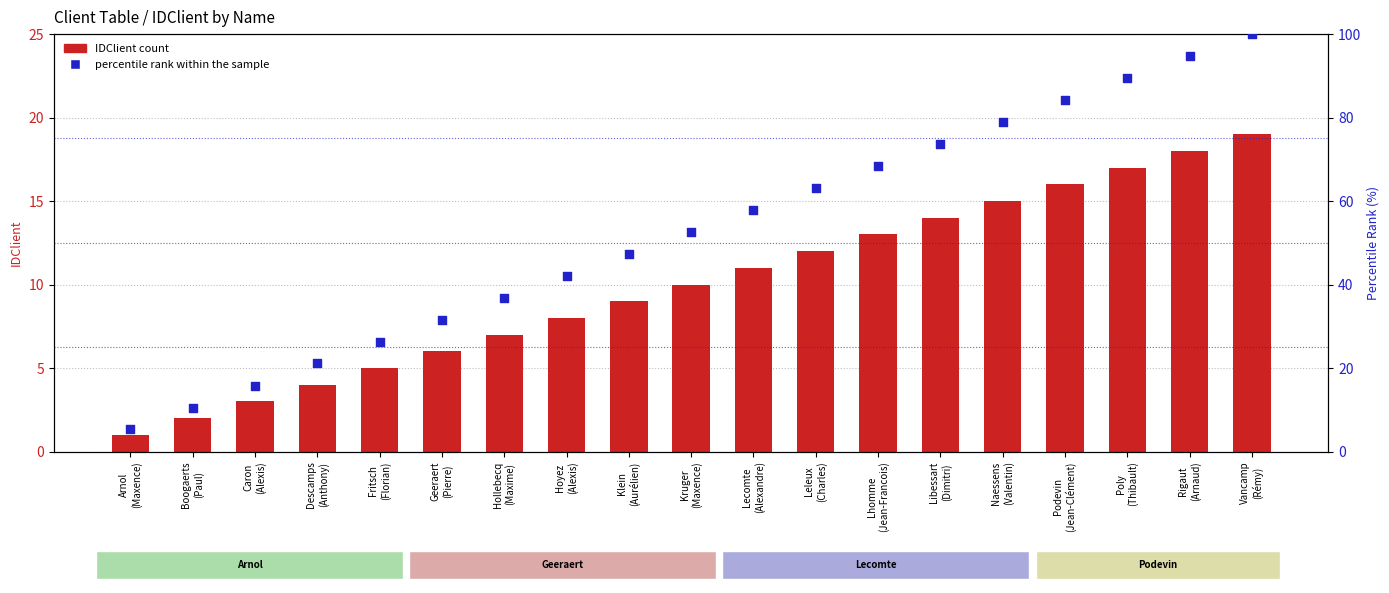

Which series has the widest spread of Y values?

percentile rank within the sample